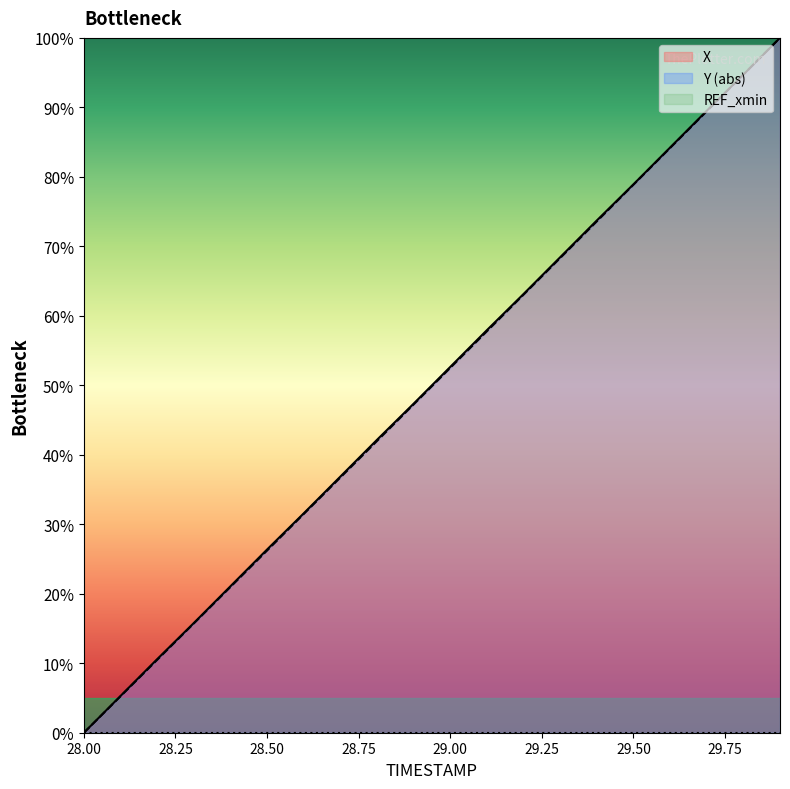

Rank the categories by X value from lowest to highest.

28.0, 28.1, 28.2, 28.3, 28.4, 28.5, 28.6, 28.7, 28.8, 28.9, 29.0, 29.1, 29.2, 29.3, 29.4, 29.5, 29.6, 29.7, 29.8, 29.9